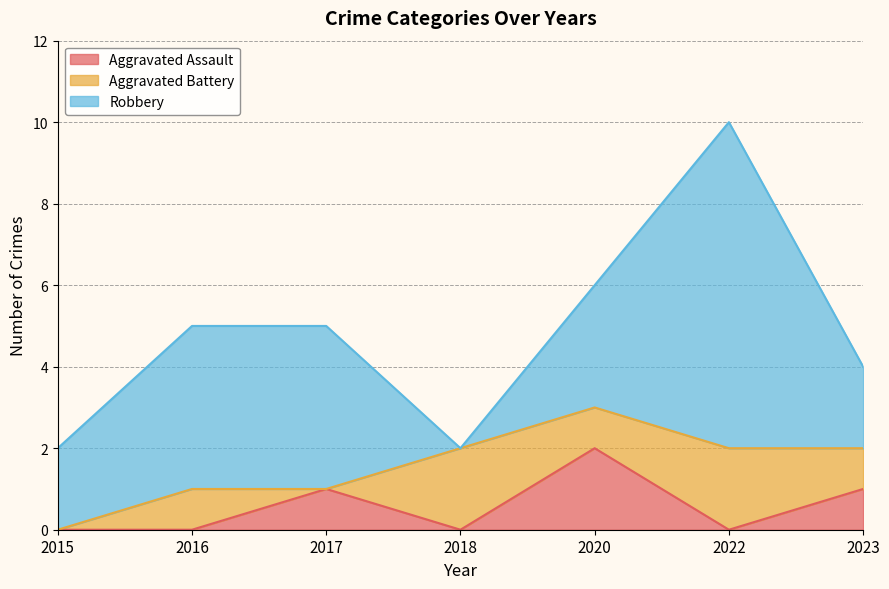

How many lines are shown in the chart?

3